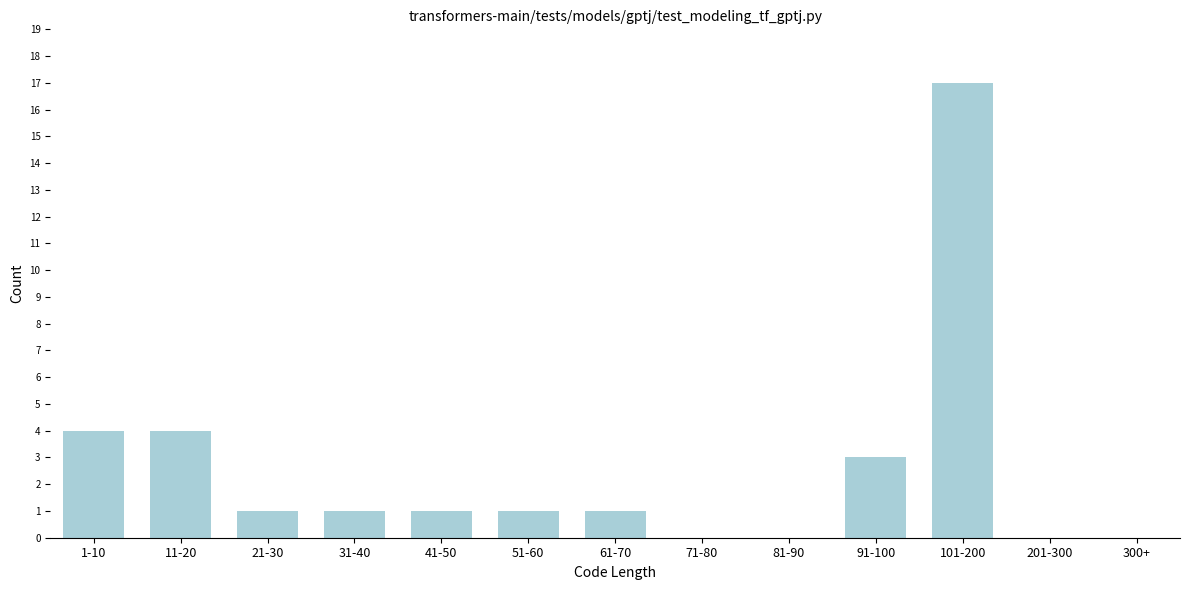

Reading right to left, transcribe all the data shown in this chart.

300+=0	201-300=0	101-200=17	91-100=3	81-90=0	71-80=0	61-70=1	51-60=1	41-50=1	31-40=1	21-30=1	11-20=4	1-10=4